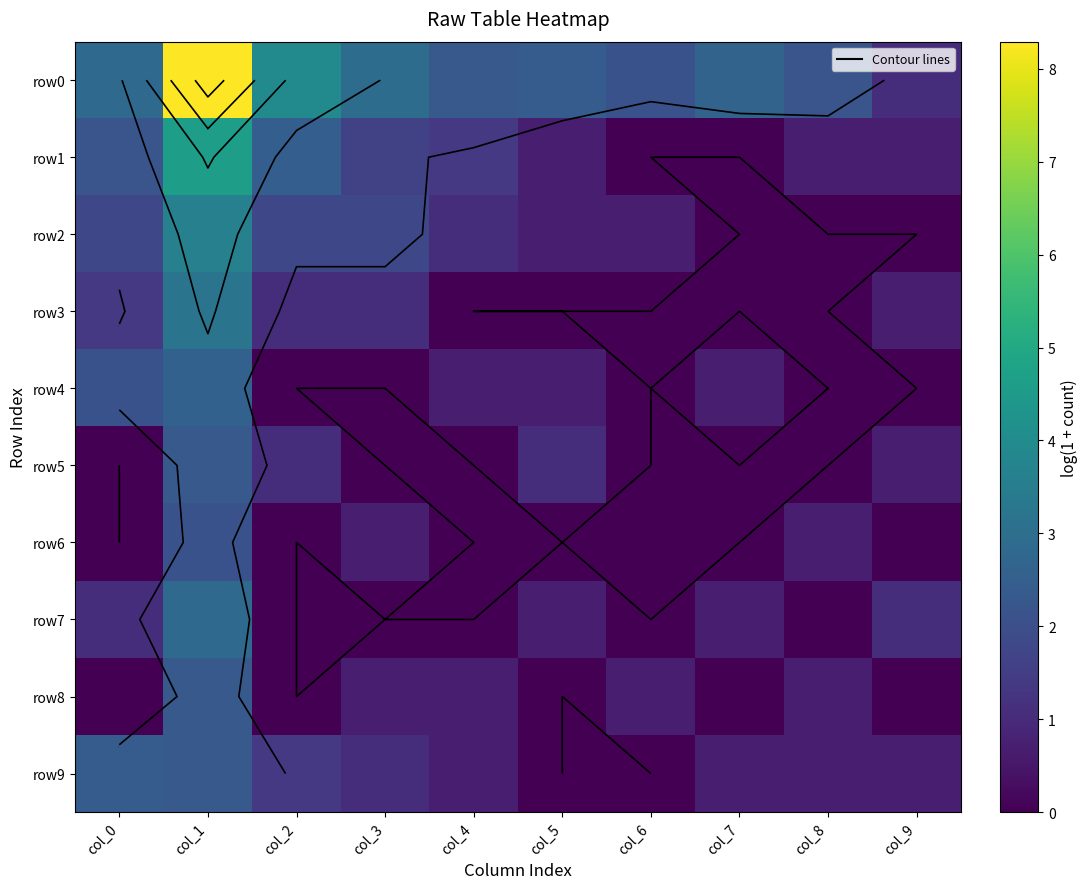

What is the difference between the second highest and minimum values in the row6 series?

0.7